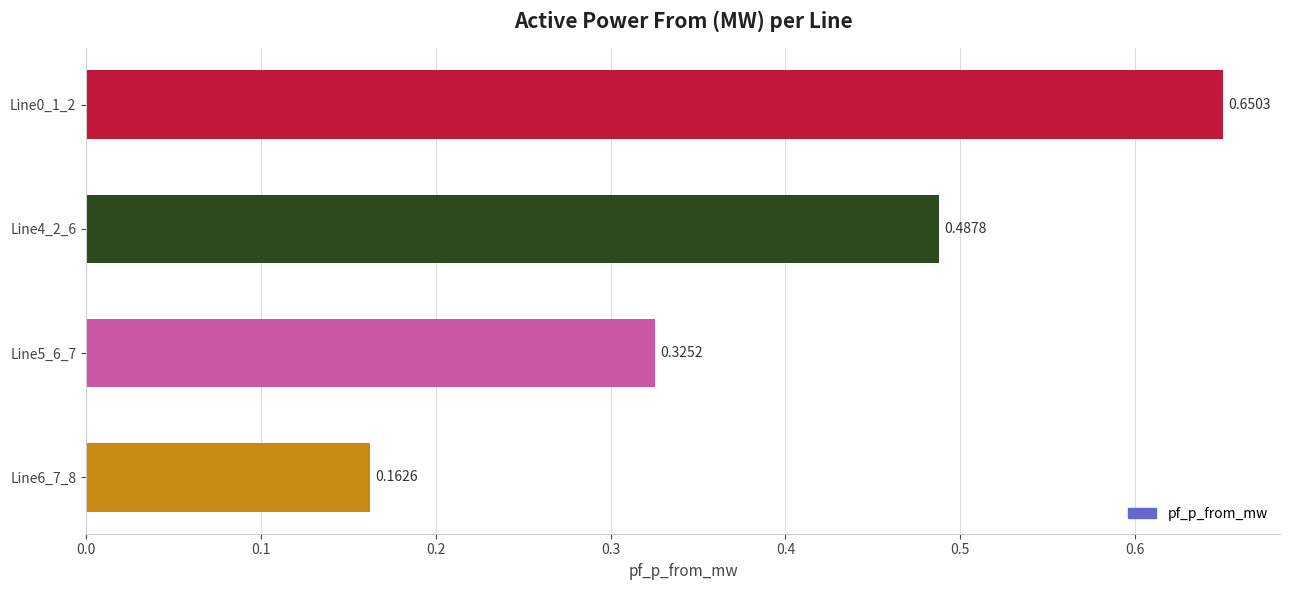

Count the number of data series in this chart.

1